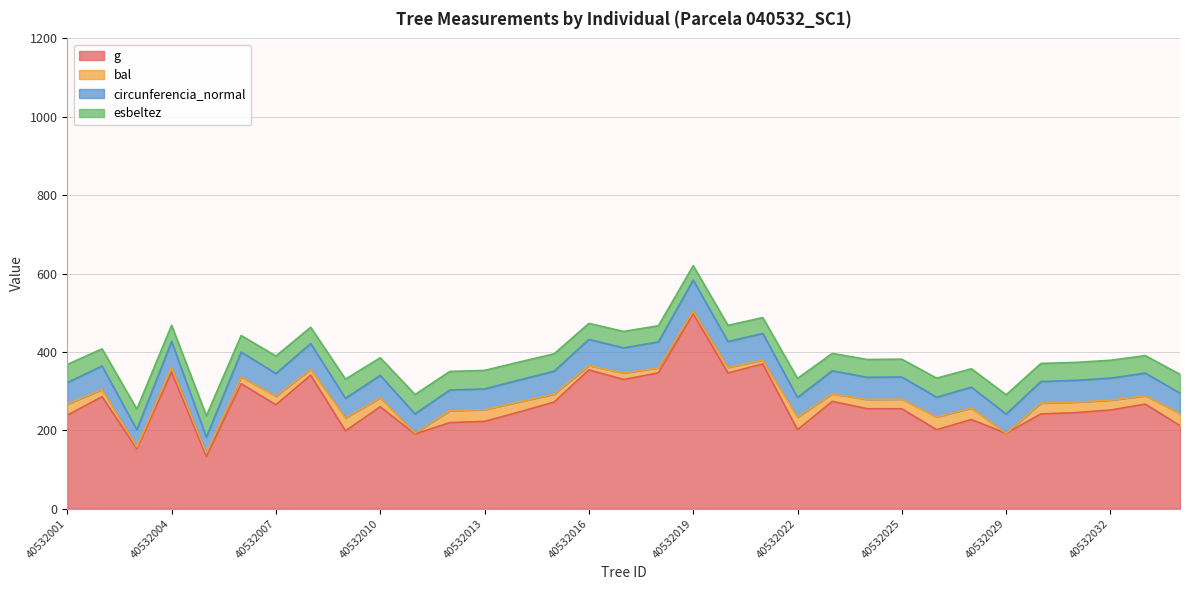

At which category is the sum across all series the highest?

40532019